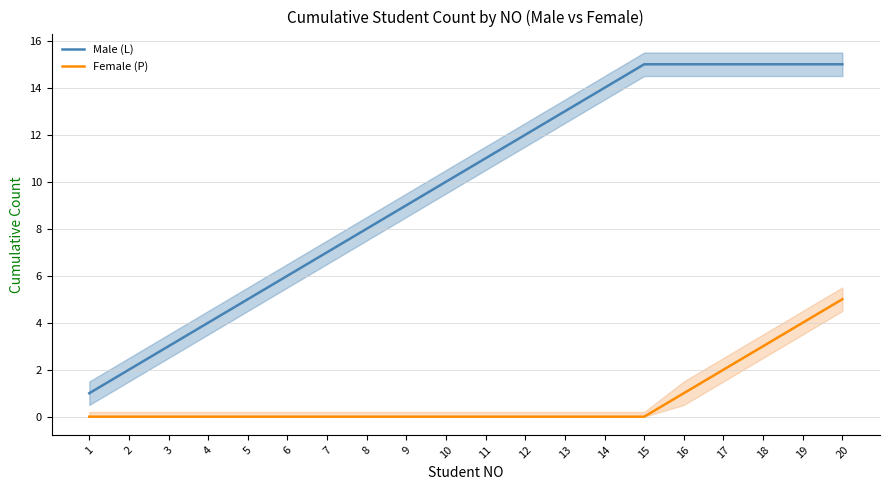

True or false: Male (L) and Female (P) cross at least once.

False